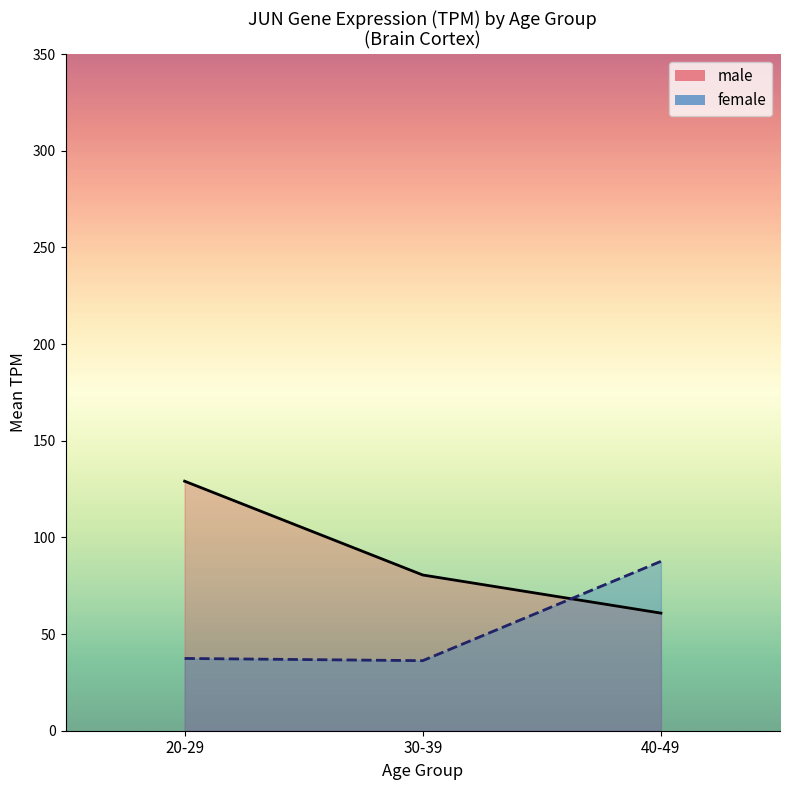

What is the average value of the female line series?

53.7